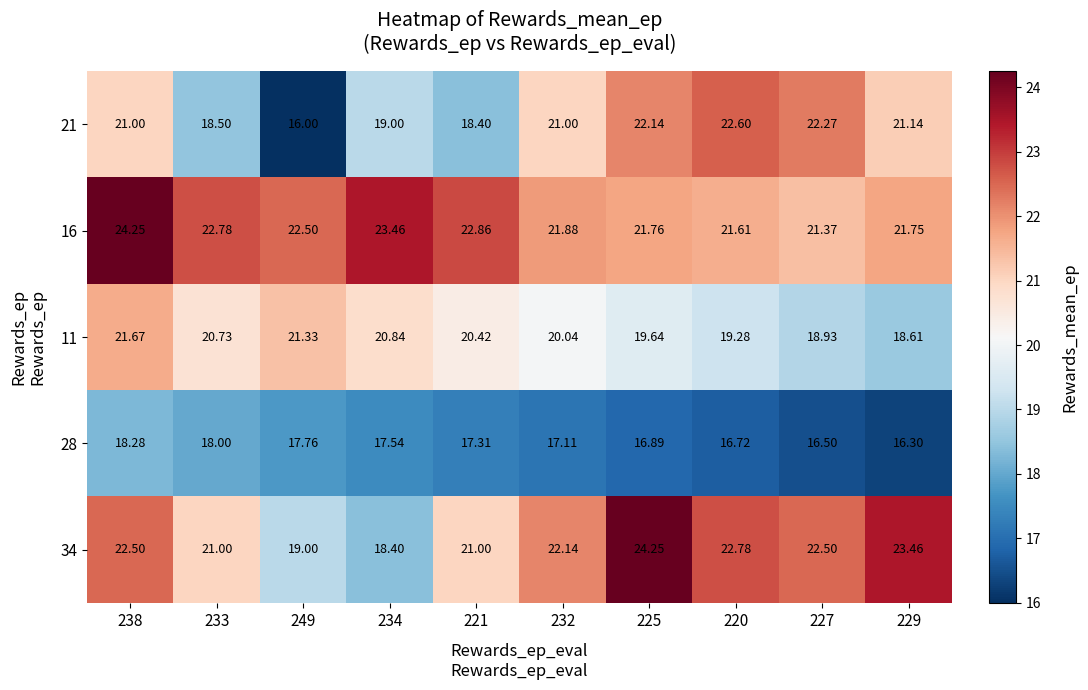

Is the value of 16 at 249 greater than the value of 34 at 233?

Yes